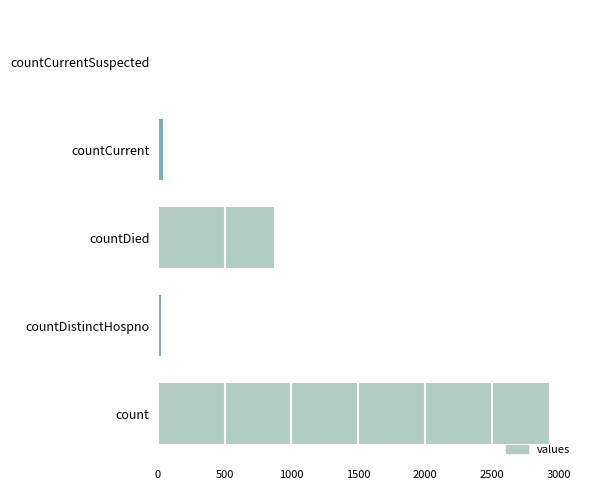

Count the number of categories in the chart.

5